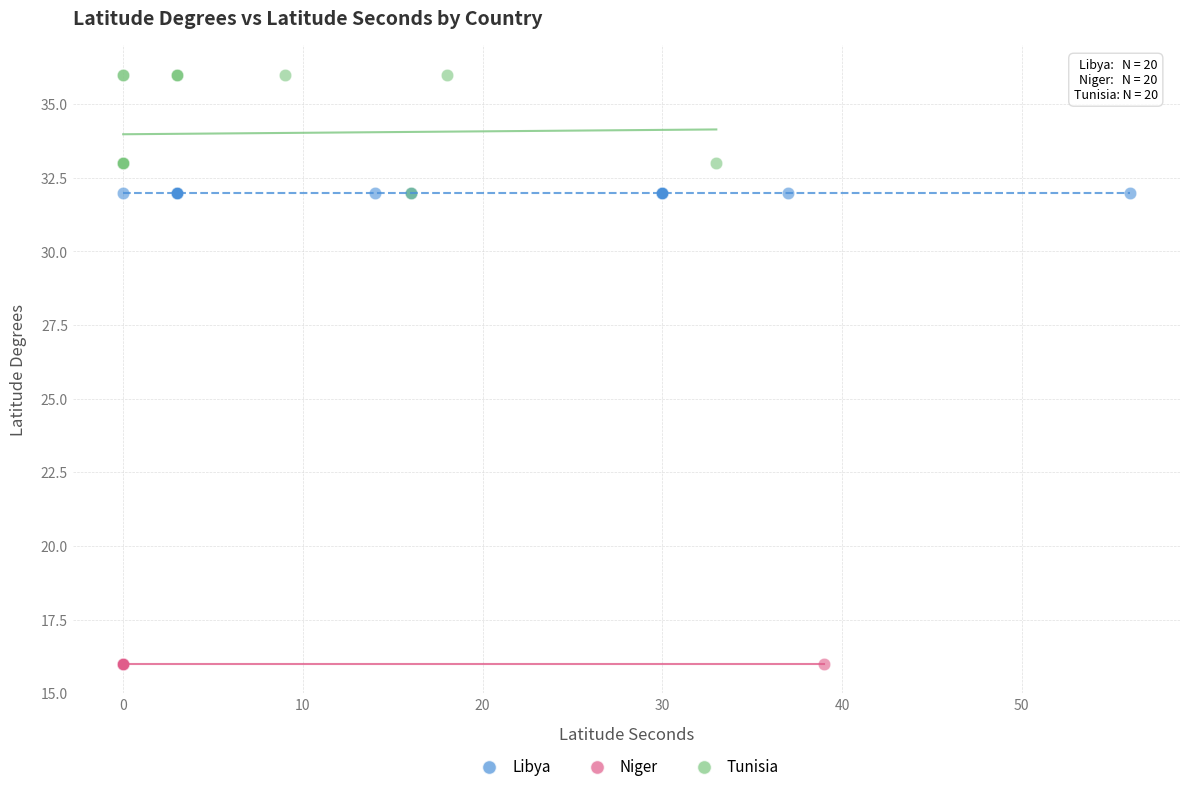

Which series contains the lowest Y value?

Niger